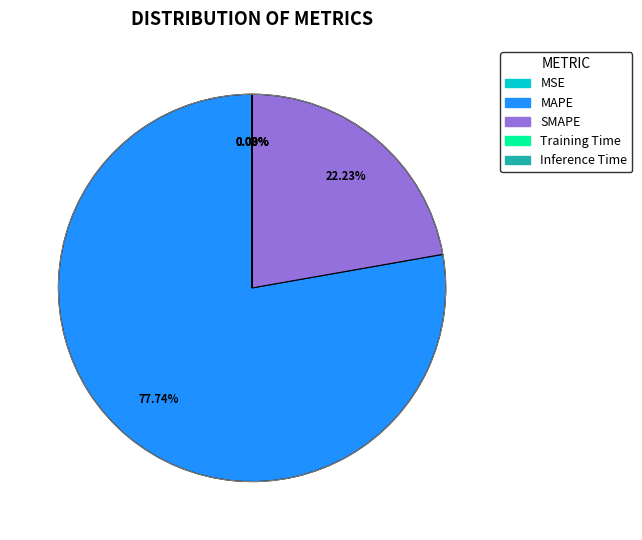

What percentage is the MAPE slice, to the nearest percent?

78%